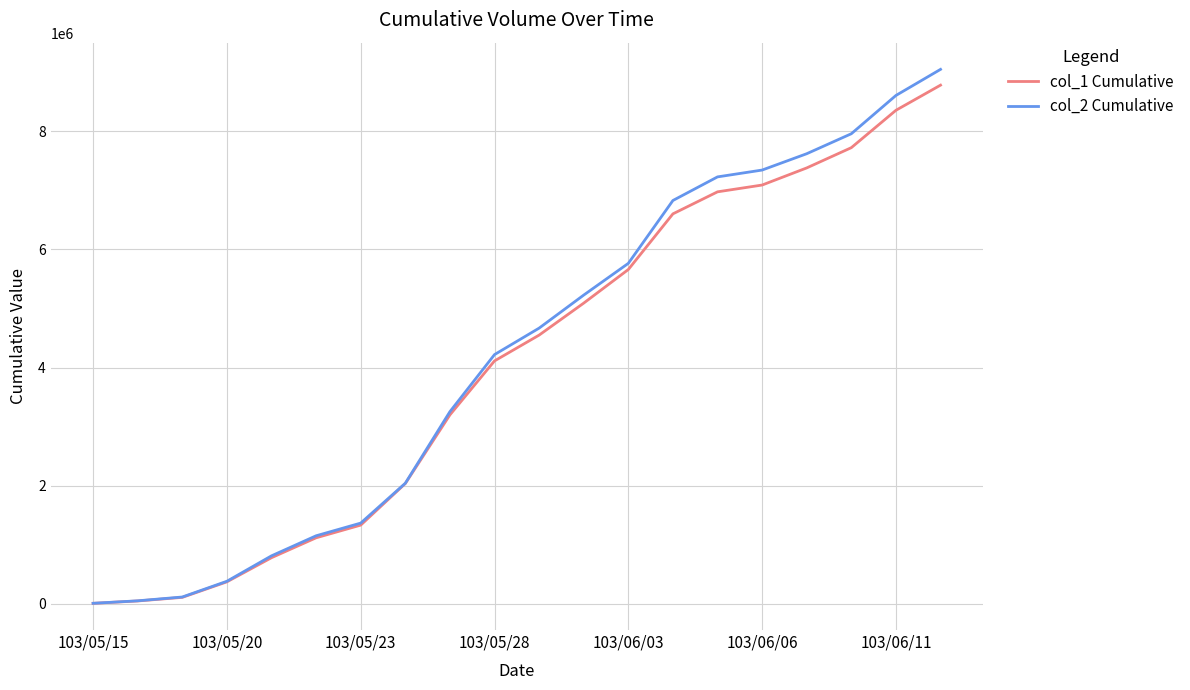

What are all the series names shown in the legend?

col_1 Cumulative, col_2 Cumulative